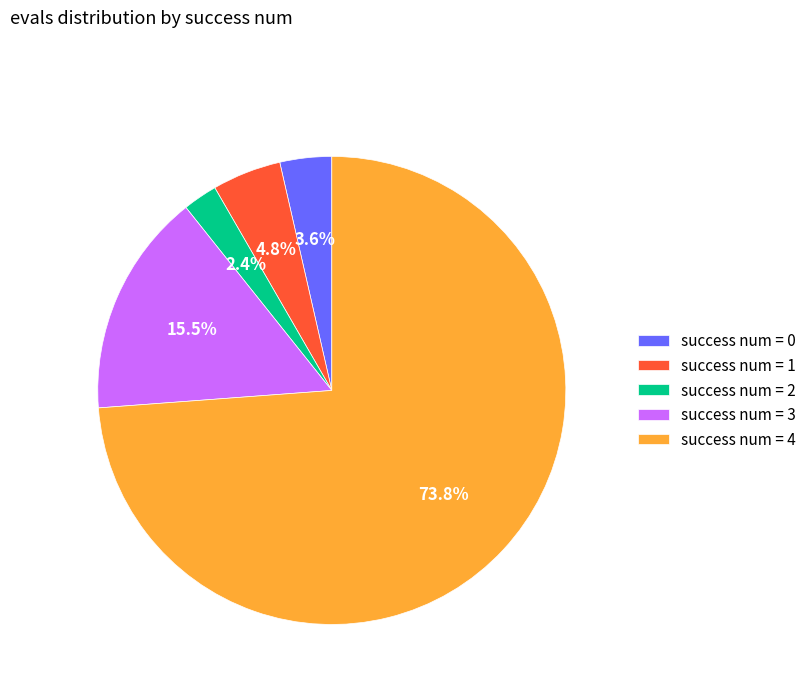

What percentage do success num = 2 and success num = 0 together represent?

6.0%